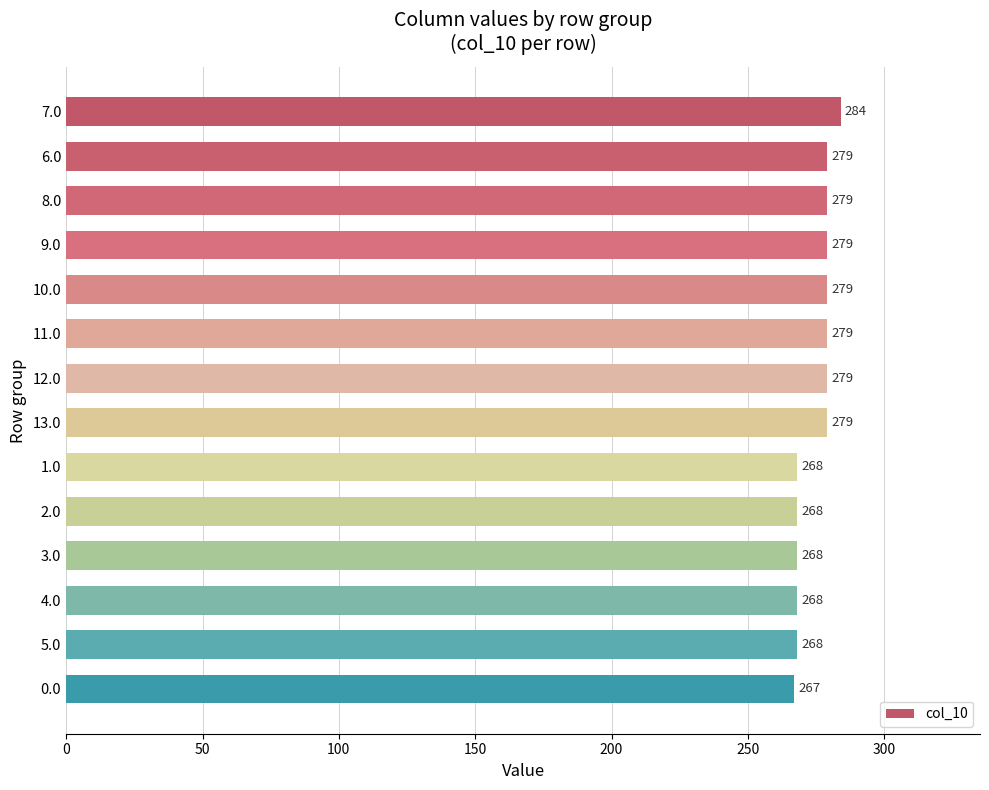

The value at 1.0 is 372. True or false?

False